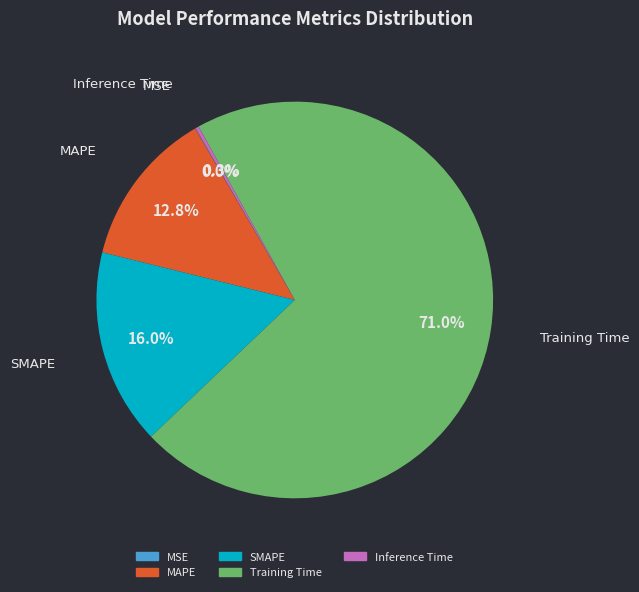

What is the largest slice in the pie chart?

Training Time